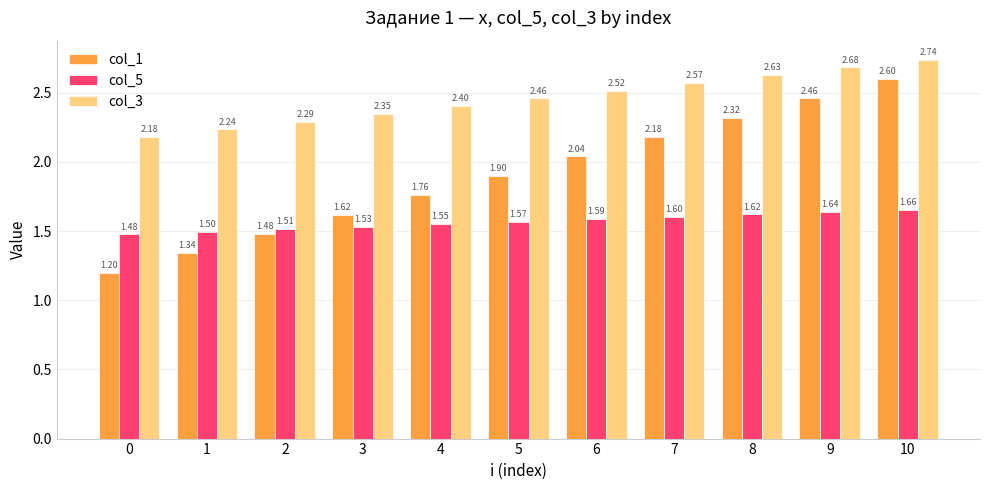

Which series has the widest spread of values?

col_1